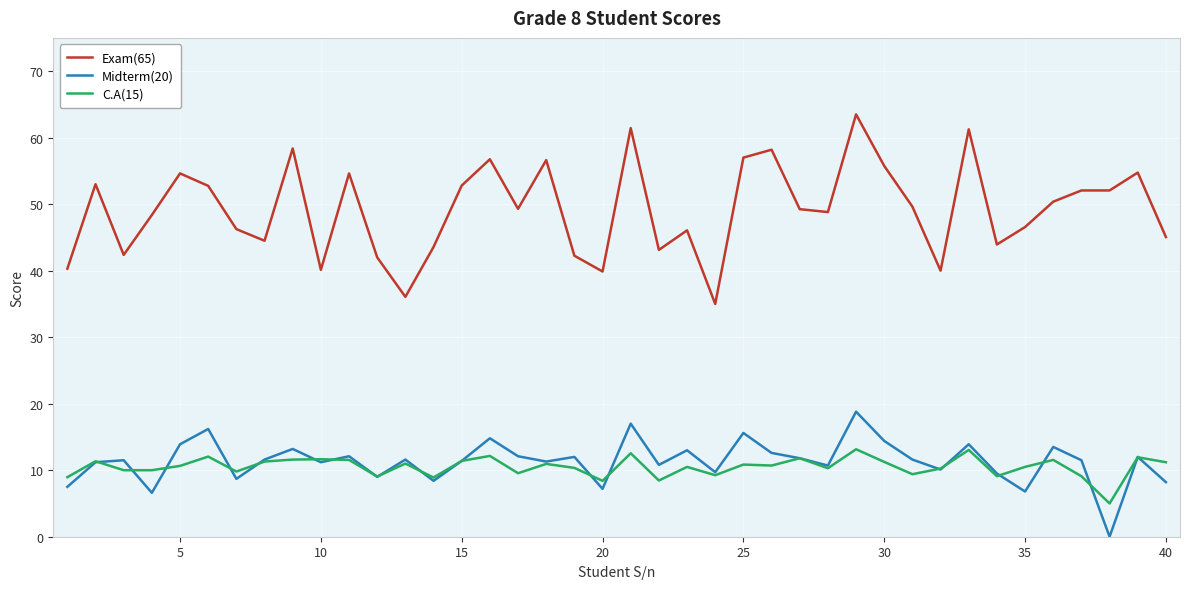

List the series in order of their peak value, highest first.

Exam(65), Midterm(20), C.A(15)